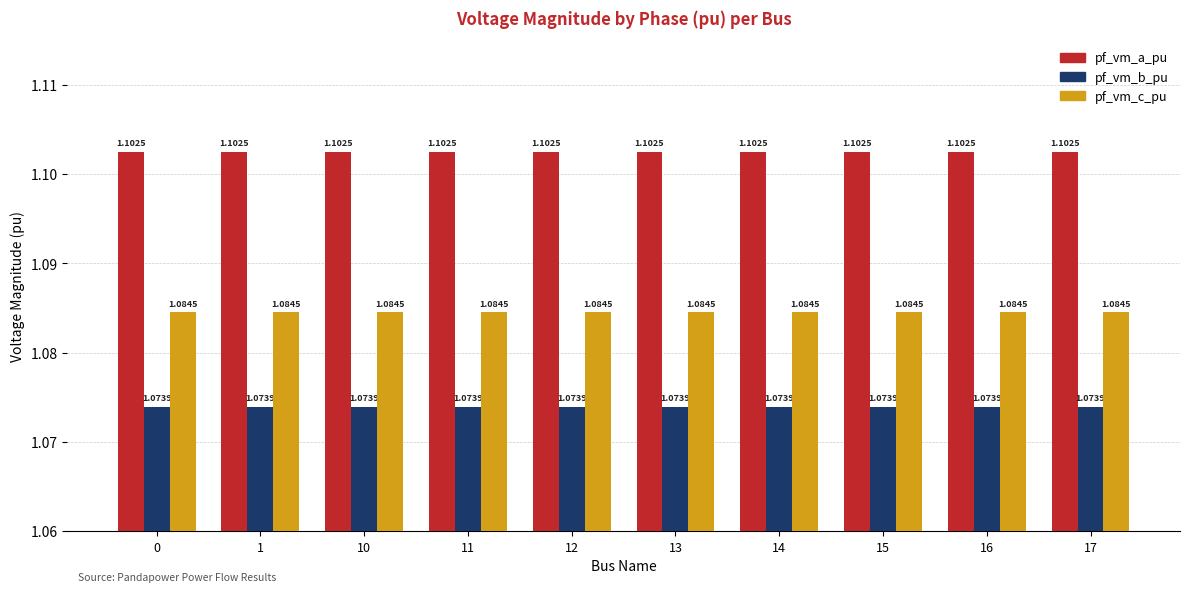

Which category has the highest value in the pf_vm_c_pu series?

17